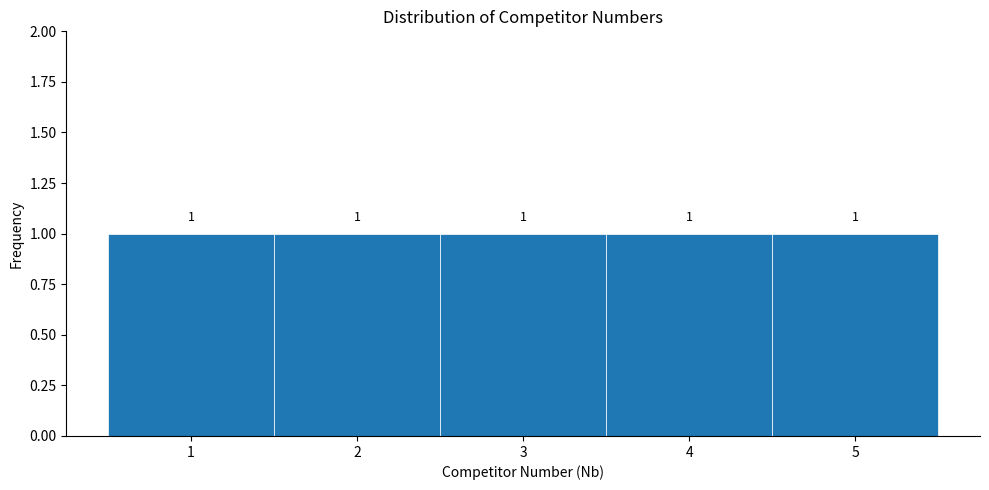

Reading left to right, transcribe this chart: for each bar, give the range it covers on the x-axis and its height.

0.5 to 1.5: 1
1.5 to 2.5: 1
2.5 to 3.5: 1
3.5 to 4.5: 1
4.5 to 5.5: 1